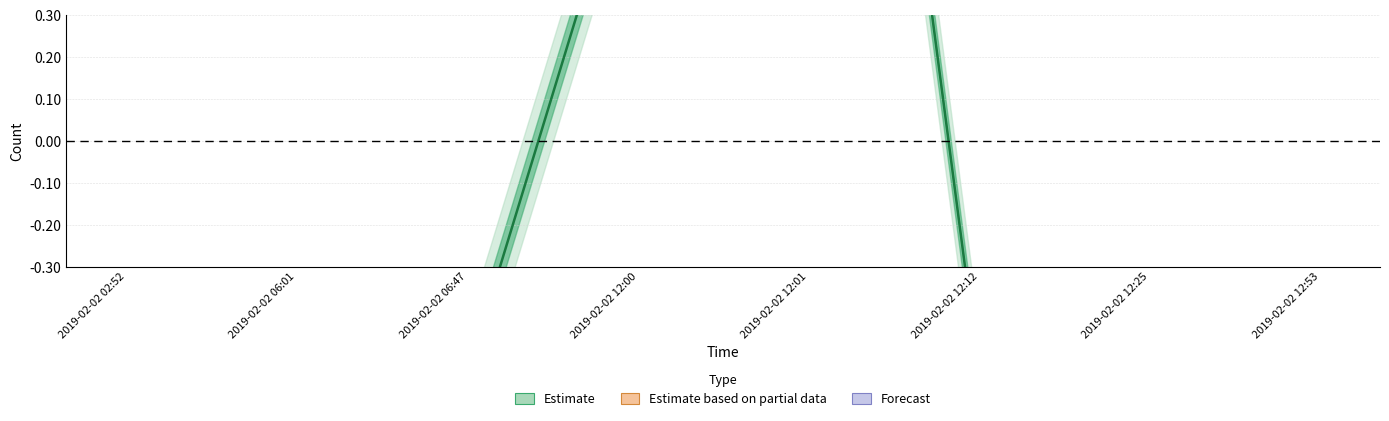

What is the label of the 7th point from the right?

2019-02-02 06:01